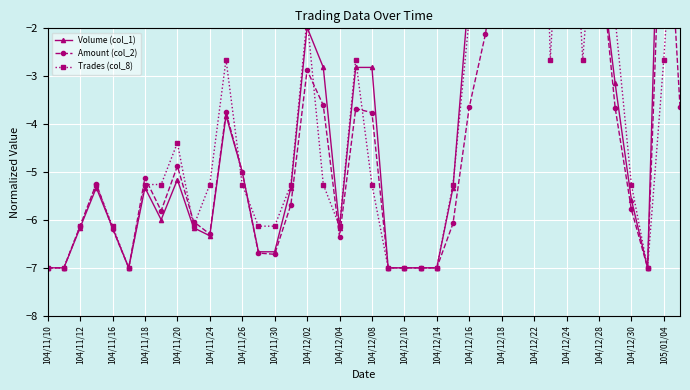

How many categories are shown in the chart?

40